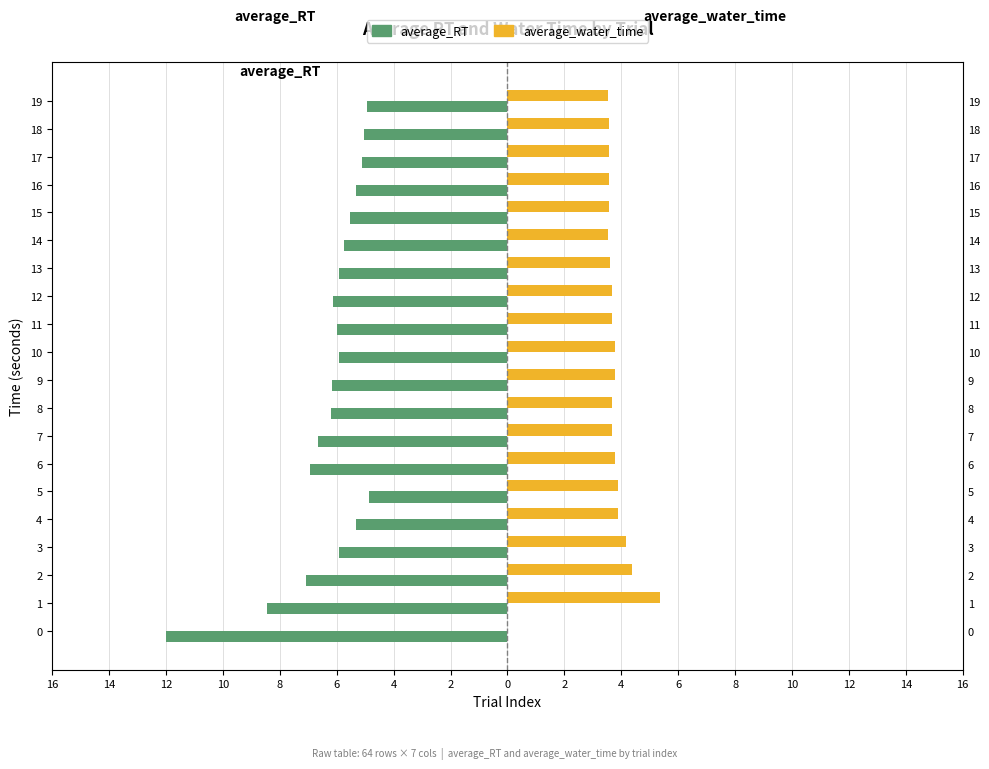

How many values in the average_water_time series exceed 3?

19